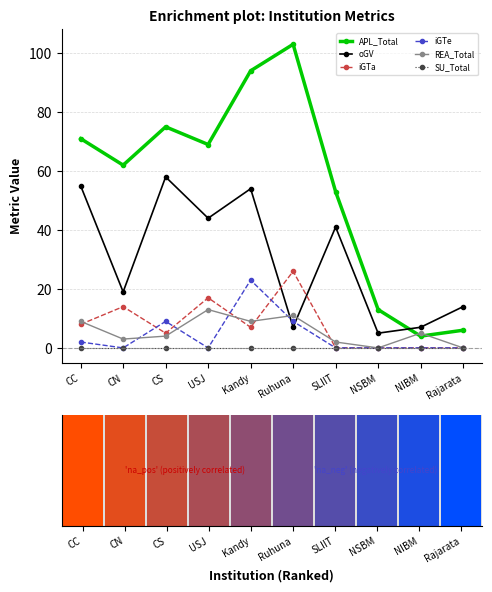

What is the difference between the highest and lowest values at Ruhuna?

103